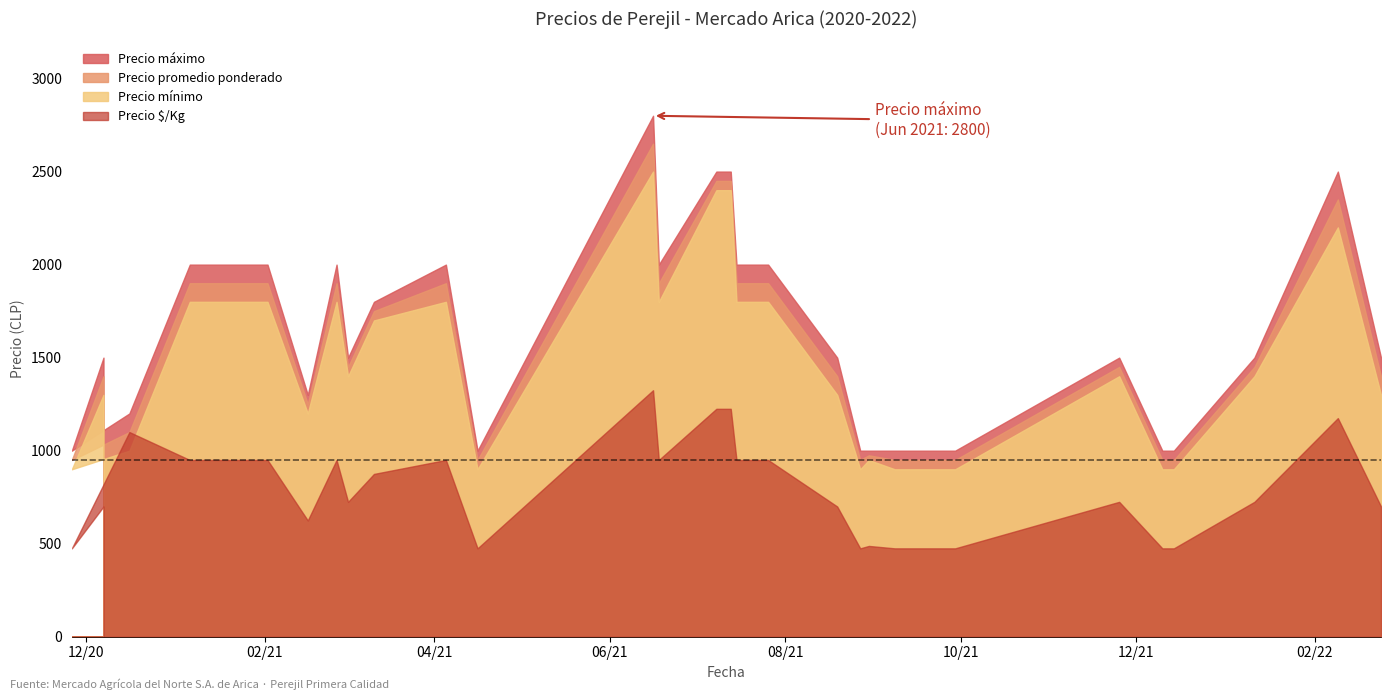

What is the maximum value shown in the chart?

2800